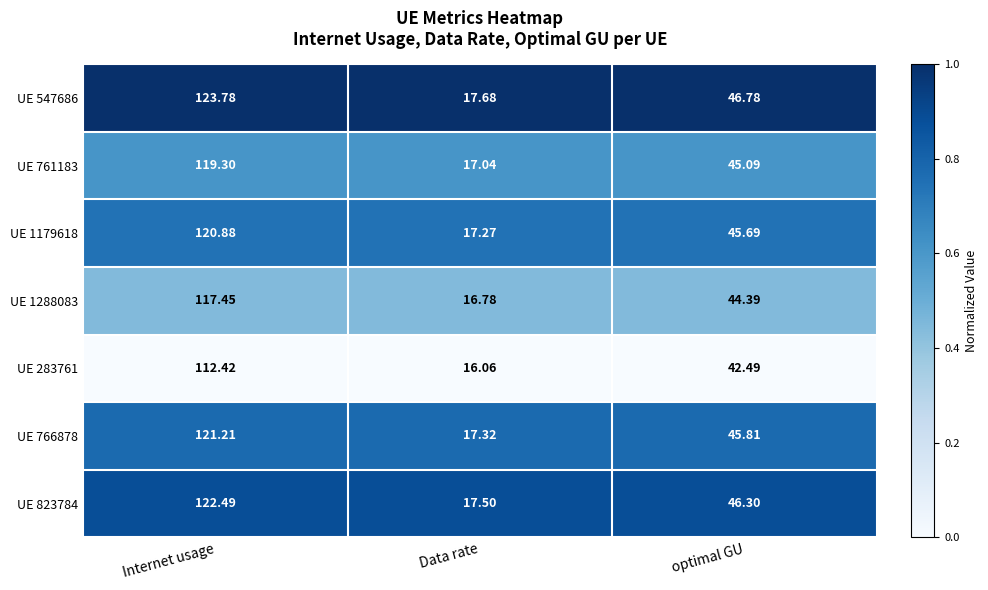

At which category is the sum across all series the highest?

Internet usage